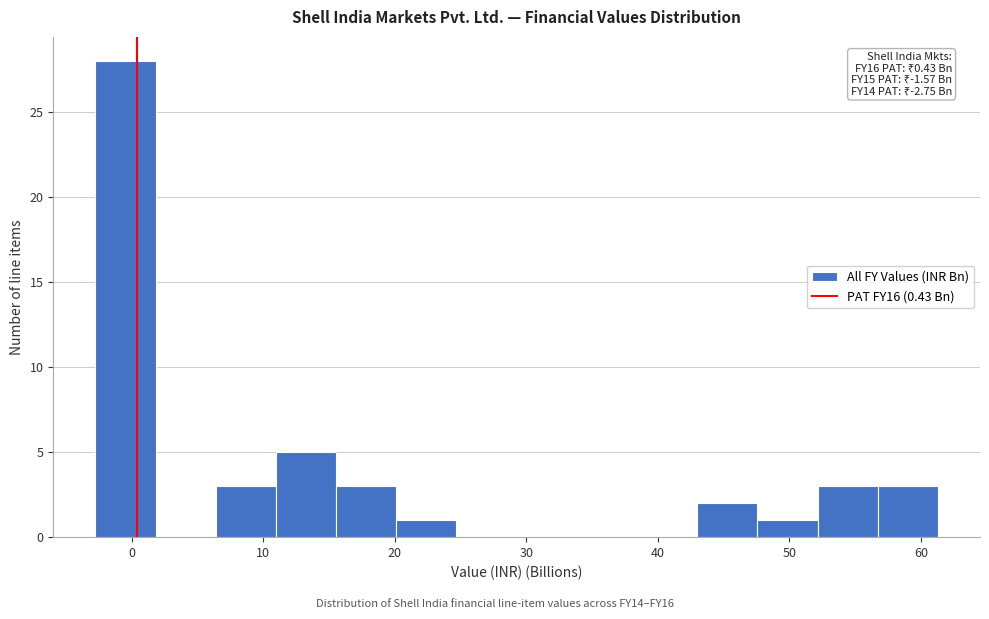

Over which range of the x-axis is the bar tallest?

-3 to 2